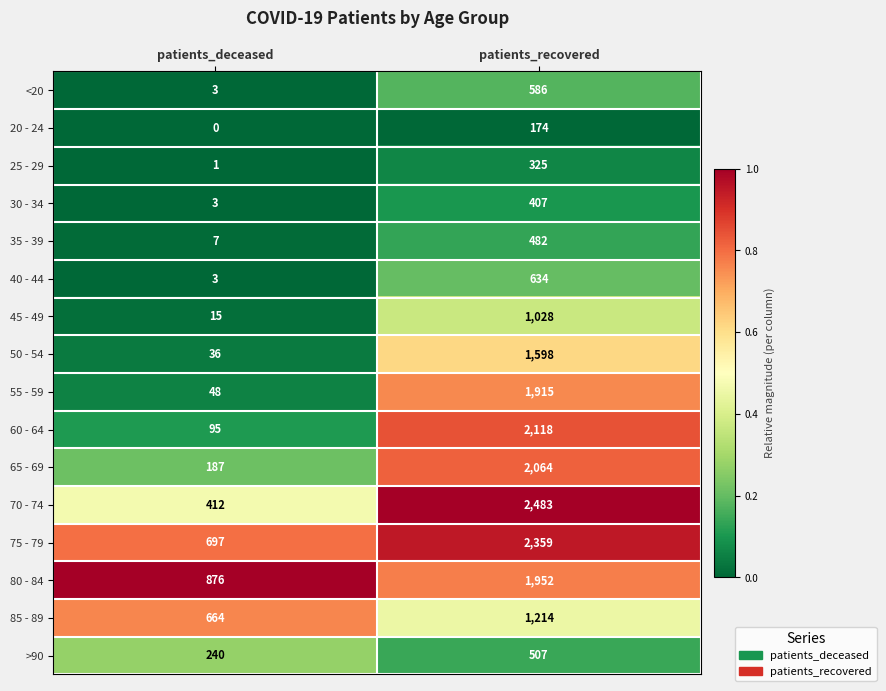

What is the sum of the 70 - 74 values at patients_recovered and patients_deceased?

2895